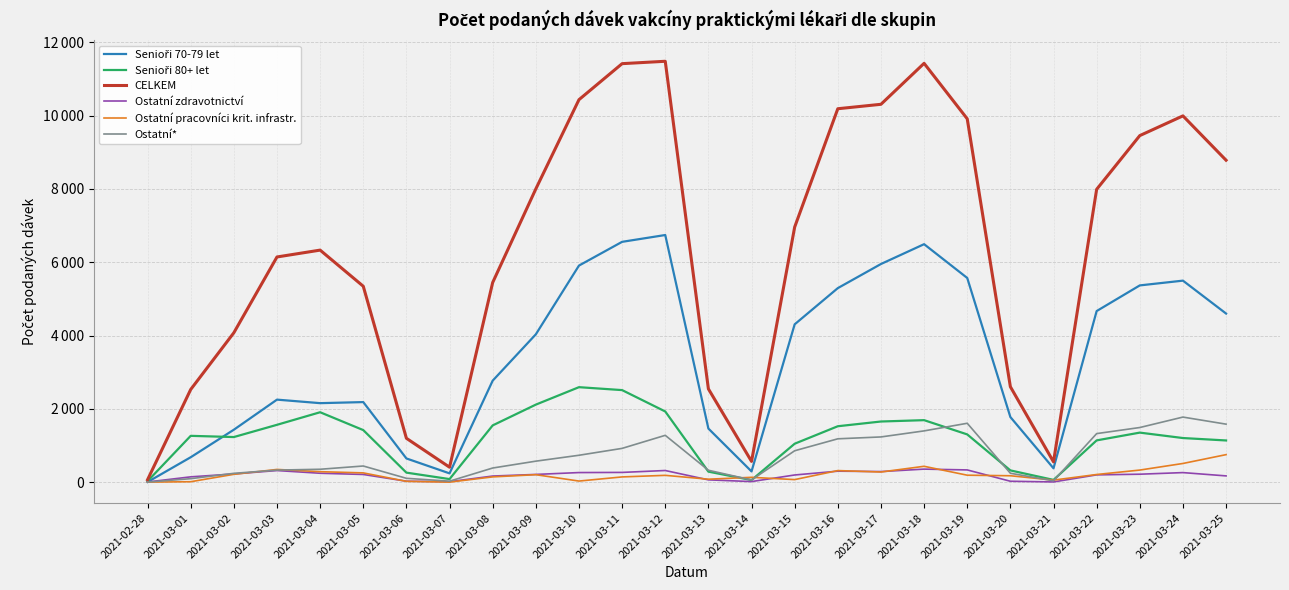

Where is the first local maximum for Ostatní*?

2021-03-05